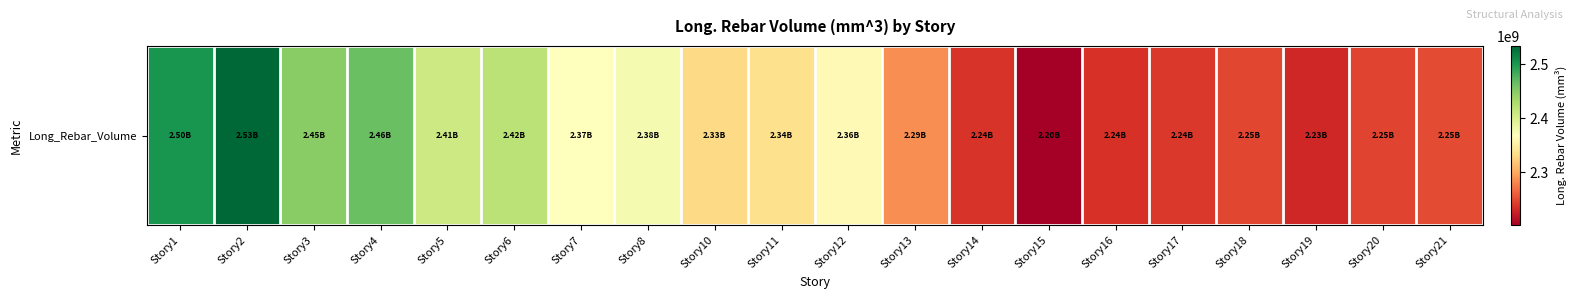

What is the approximate value at Story16?

2236753868.9